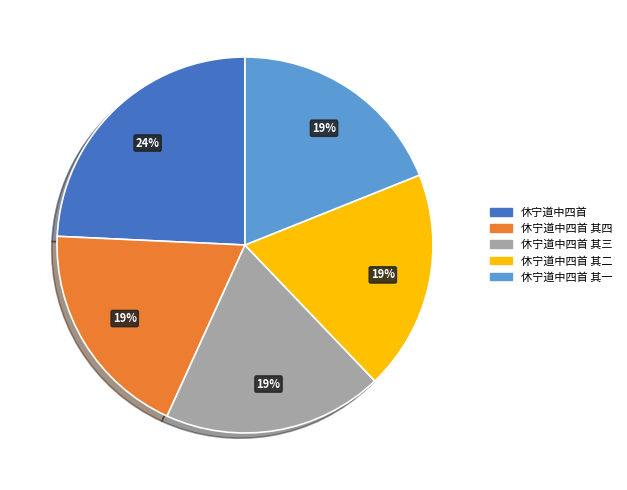

Does 休宁道中四首 其四 represent more than half of the total?

No